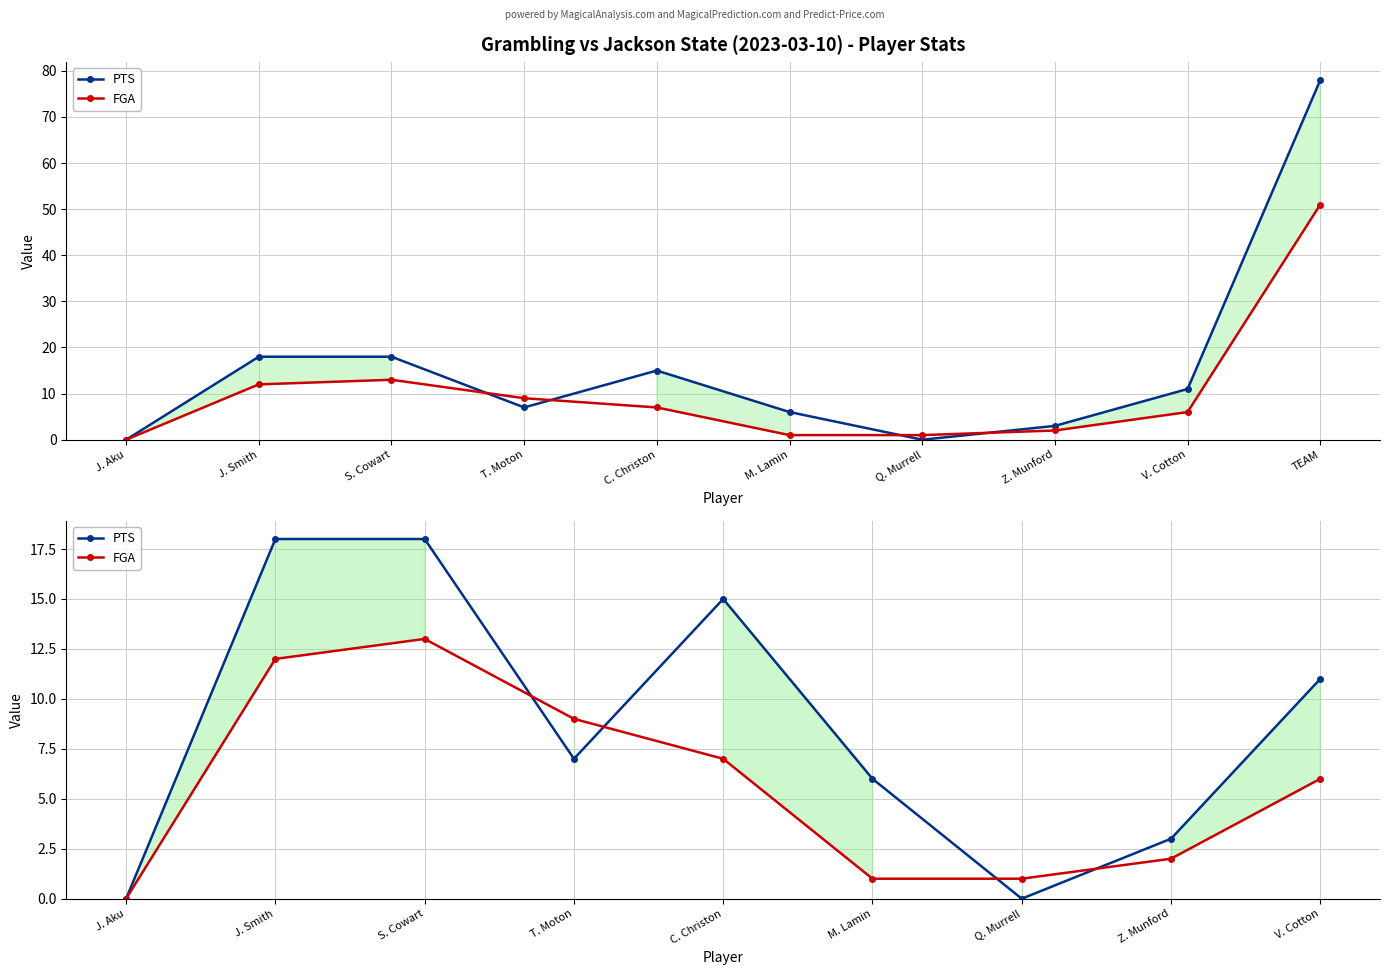

Which category has the highest value in the FGA series?

S. Cowart